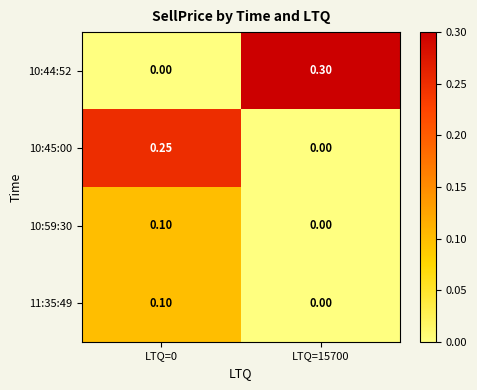

Is the value of 10:59:30 at LTQ=0 greater than the value of 11:35:49 at LTQ=15700?

Yes